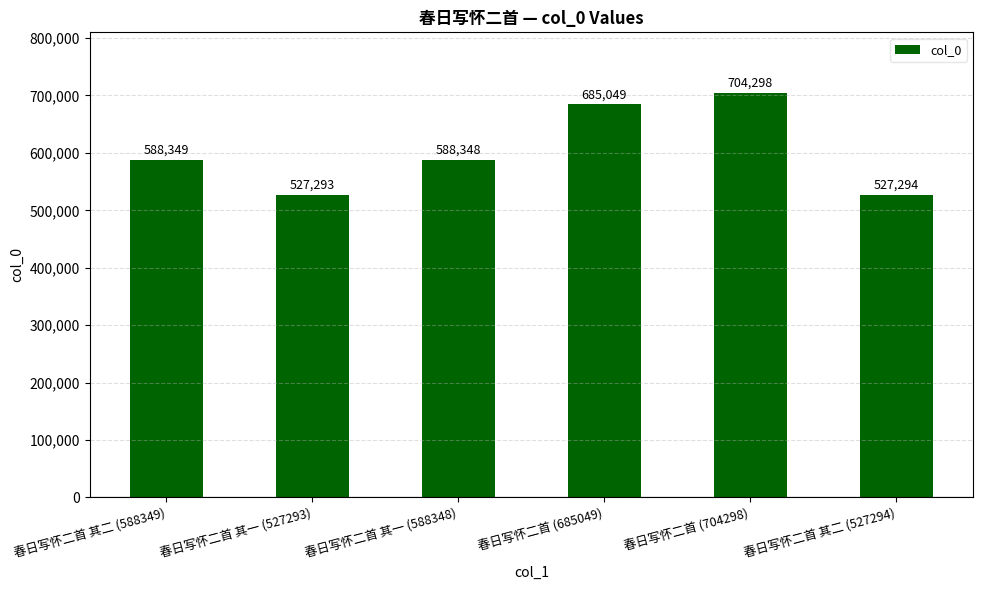

The chart shows a value of 527293 at 春日写怀二首 其一 (527293). True or false?

True